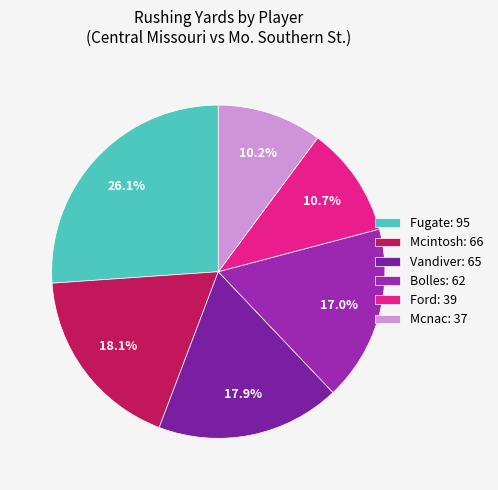

Count the number of slices in the pie.

6